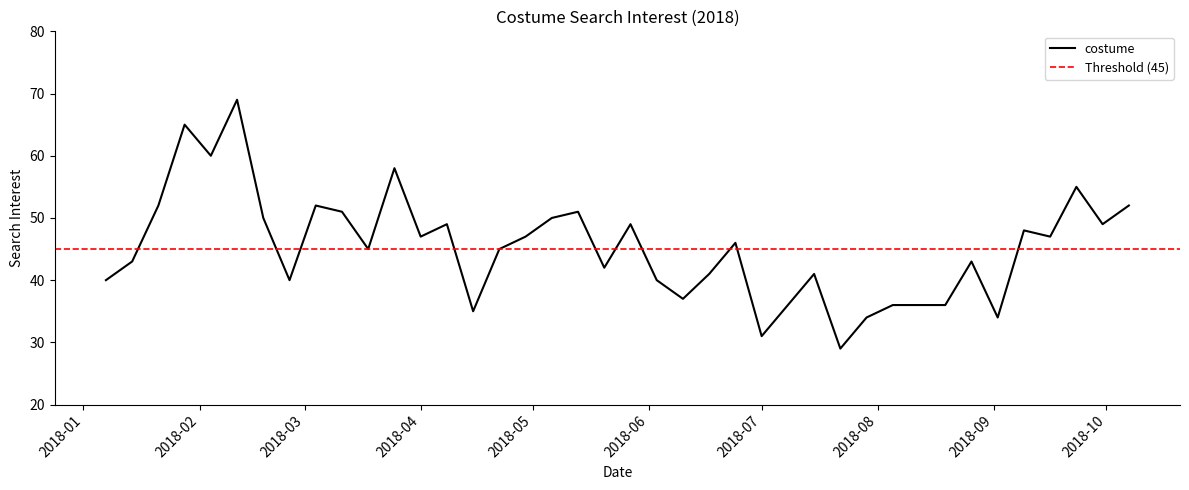

What position from the right is 2018-01-14?

39